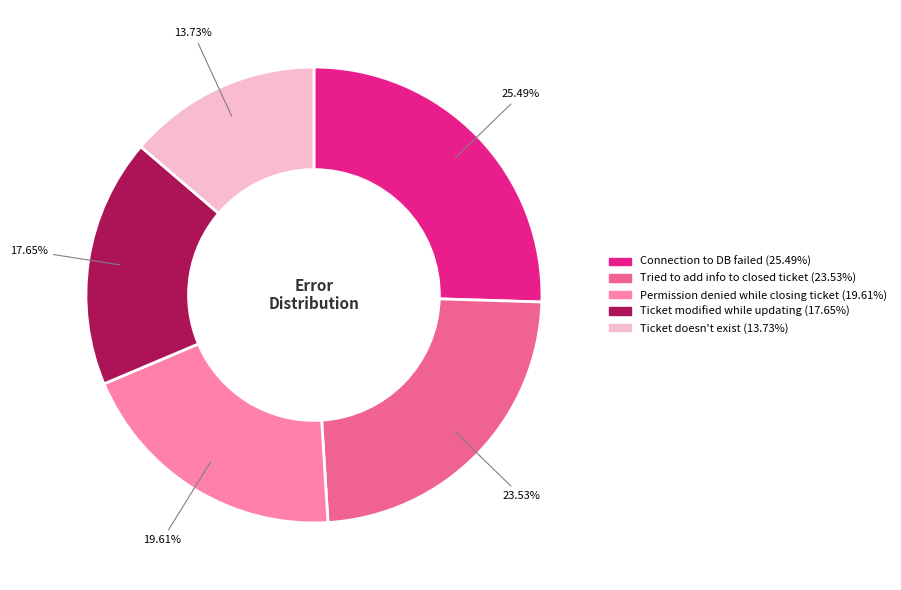

Does any single category account for the majority?

No